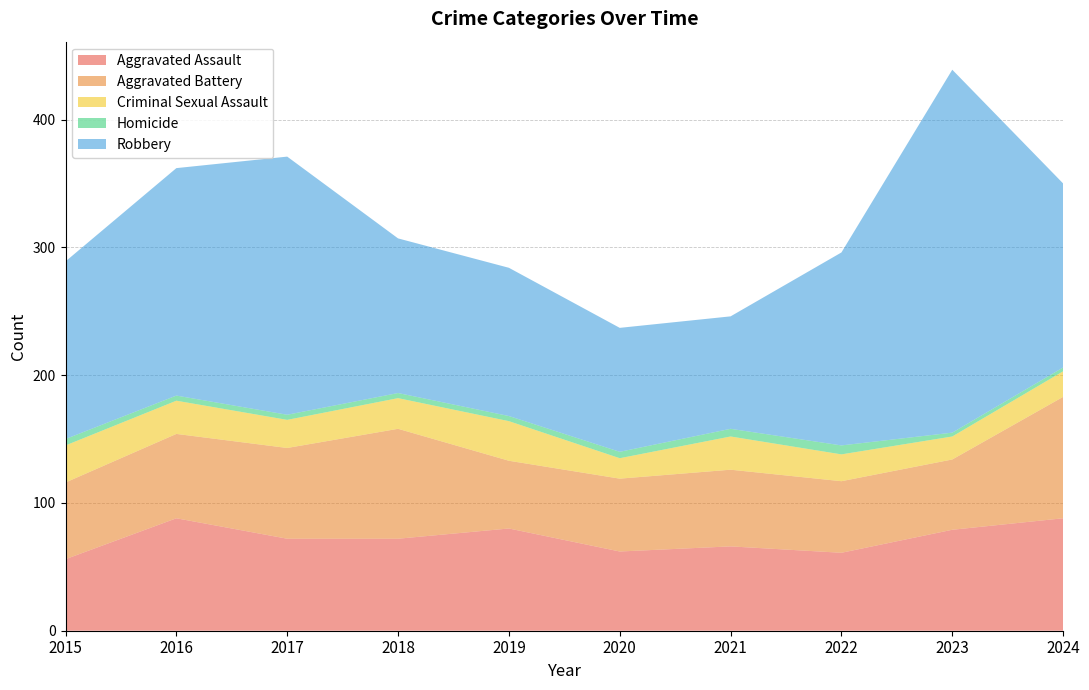

Reading left to right, extract all data points from this chart.

Aggravated Assault: 2015=56	2016=88	2017=72	2018=72	2019=80	2020=62	2021=66	2022=61	2023=79	2024=88
Aggravated Battery: 2015=60	2016=66	2017=71	2018=86	2019=53	2020=57	2021=60	2022=56	2023=55	2024=95
Criminal Sexual Assault: 2015=29	2016=26	2017=22	2018=24	2019=31	2020=16	2021=26	2022=21	2023=18	2024=20
Homicide: 2015=5	2016=4	2017=4	2018=4	2019=4	2020=5	2021=6	2022=7	2023=3	2024=3
Robbery: 2015=139	2016=178	2017=202	2018=121	2019=116	2020=97	2021=88	2022=151	2023=284	2024=144